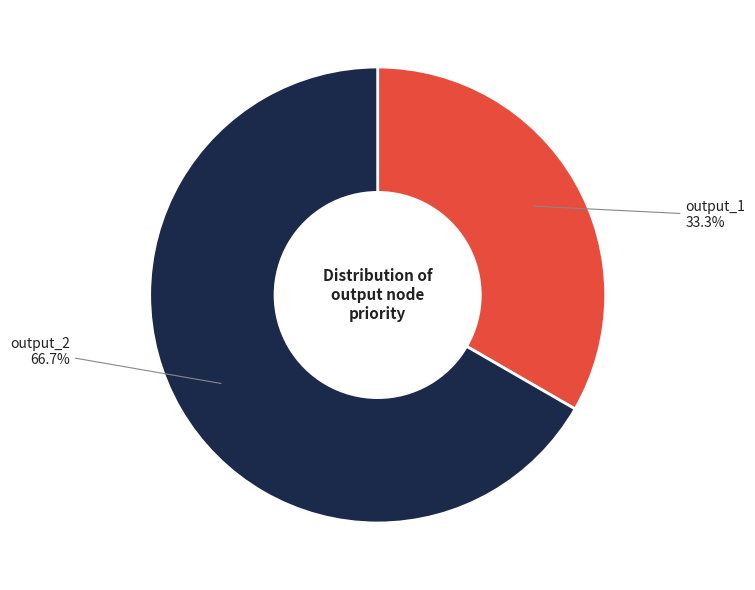

To the nearest percent, what is the difference between the largest and smallest slice percentages?

33%